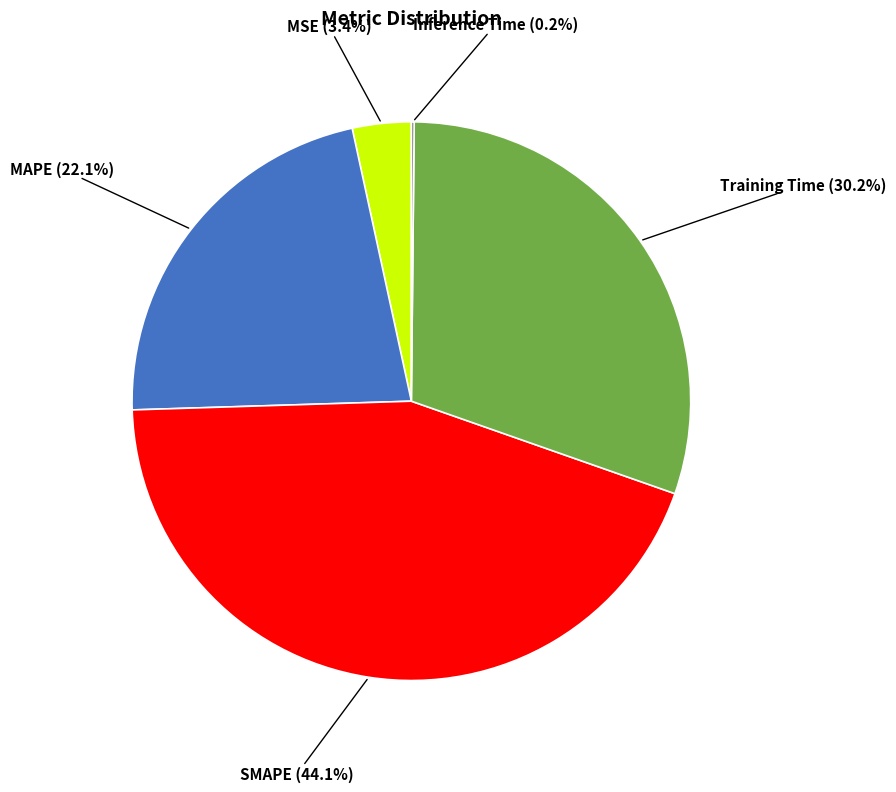

What percentage is the MAPE slice, to the nearest percent?

22%